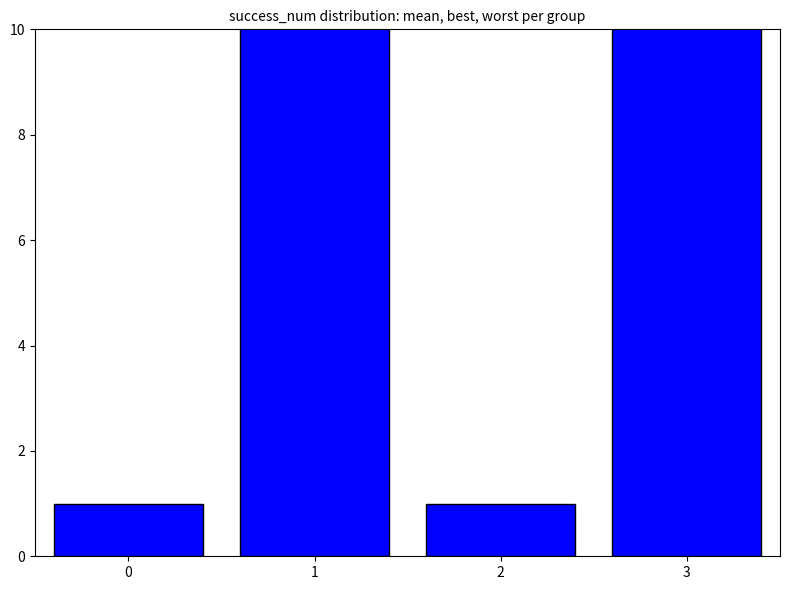

Approximately how many times larger is the value at 2 compared to 0?

1.0